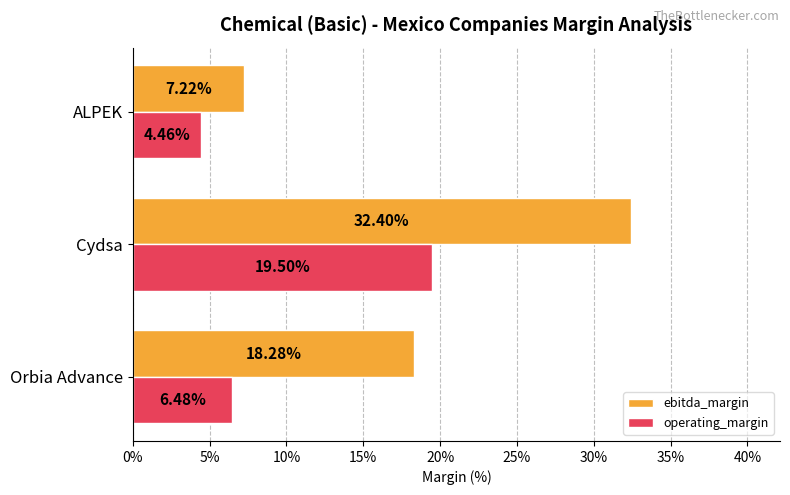

What are all the series names shown in the legend?

ebitda_margin, operating_margin